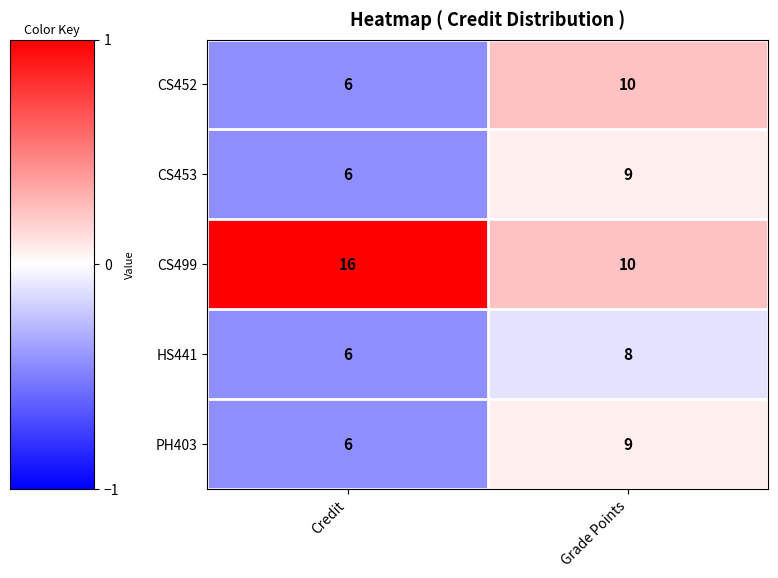

Reading left to right, extract all data points from this chart.

CS452: Credit=6	Grade Points=10
CS453: Credit=6	Grade Points=9
CS499: Credit=16	Grade Points=10
HS441: Credit=6	Grade Points=8
PH403: Credit=6	Grade Points=9